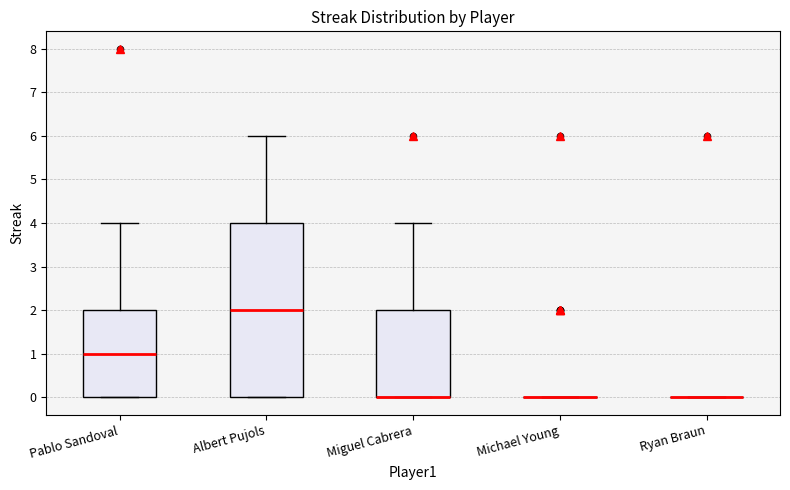

Reading left to right, transcribe this box plot: for each box, give where its median line is, the range the box spans, and where its two whiskers end, as read against the y-axis. The values are not printed on the chart, so give them approximately, as read against the axis.

Pablo Sandoval: median 1, box 0 to 2, whiskers 0 to 4
Albert Pujols: median 2, box 0 to 4, whiskers 0 to 6
Miguel Cabrera: median 0 (drawn on the box's lower edge), box 0 to 2, whiskers 0 to 4
Michael Young: box collapsed to a line at 0, whiskers 0 to 0
Ryan Braun: box collapsed to a line at 0, whiskers 0 to 0